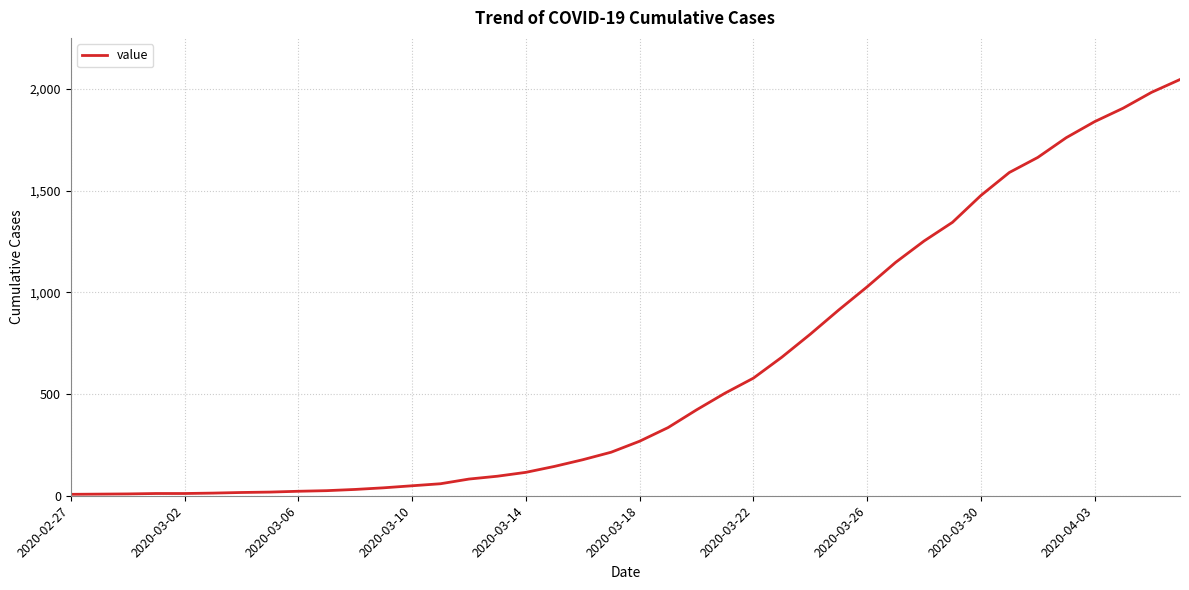

What is the greatest value displayed?

2046